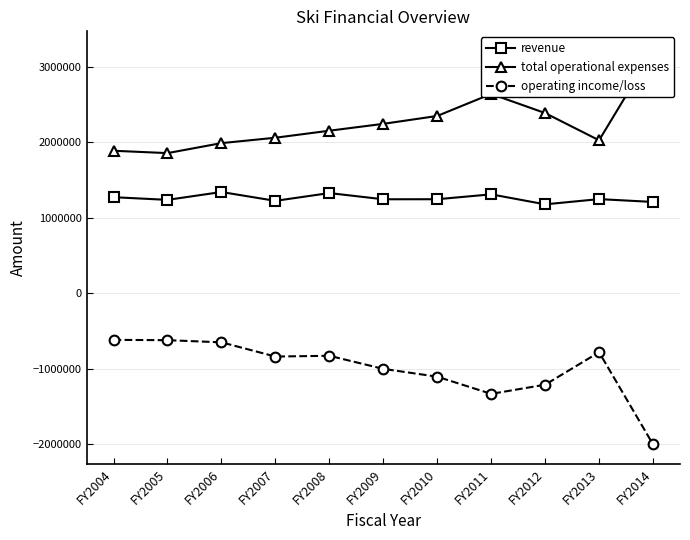

Between FY2010 and FY2013, which series saw the biggest shift?

operating income/loss